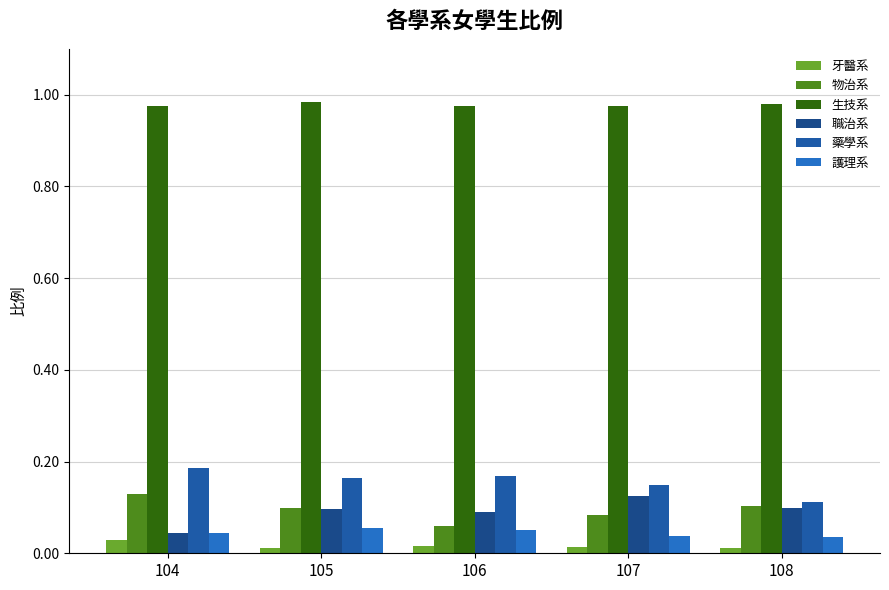

At which category is the sum across all series the highest?

105